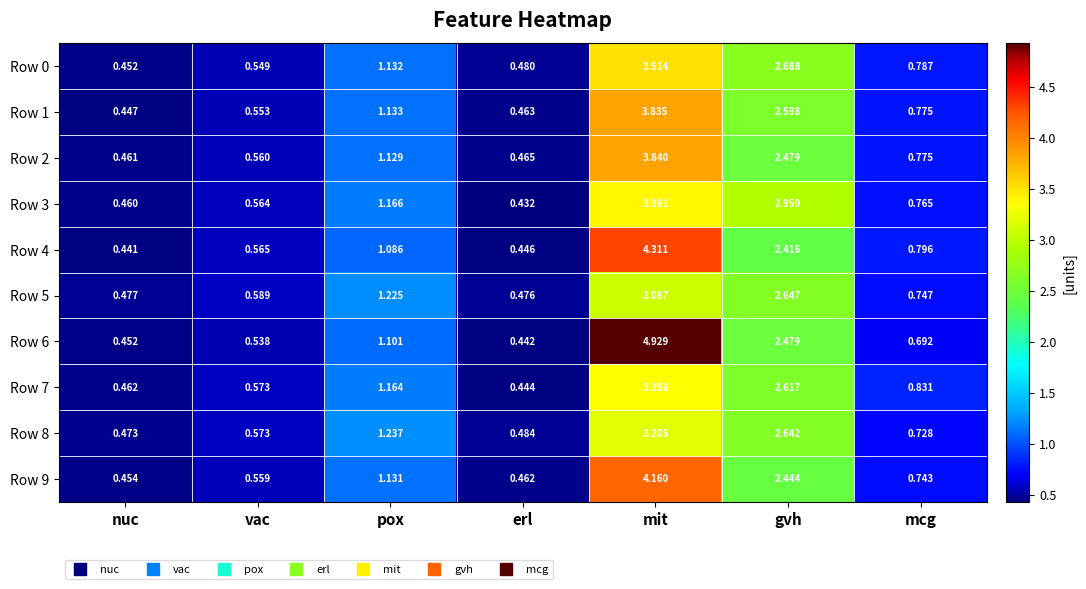

Rank the categories by Row 3 value from highest to lowest.

mit, gvh, pox, mcg, vac, nuc, erl